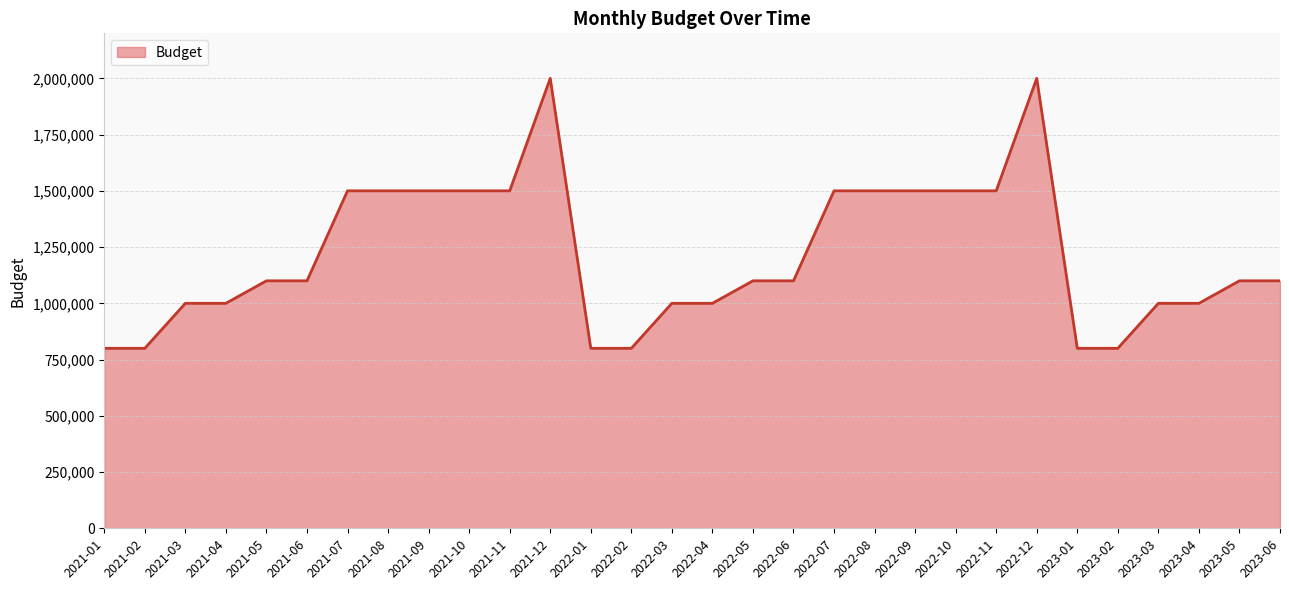

Reading left to right, what are all the values shown in this chart?

800000	800000	1000000	1000000	1100000	1100000	1500000	1500000	1500000	1500000	1500000	2000000	800000	800000	1000000	1000000	1100000	1100000	1500000	1500000	1500000	1500000	1500000	2000000	800000	800000	1000000	1000000	1100000	1100000